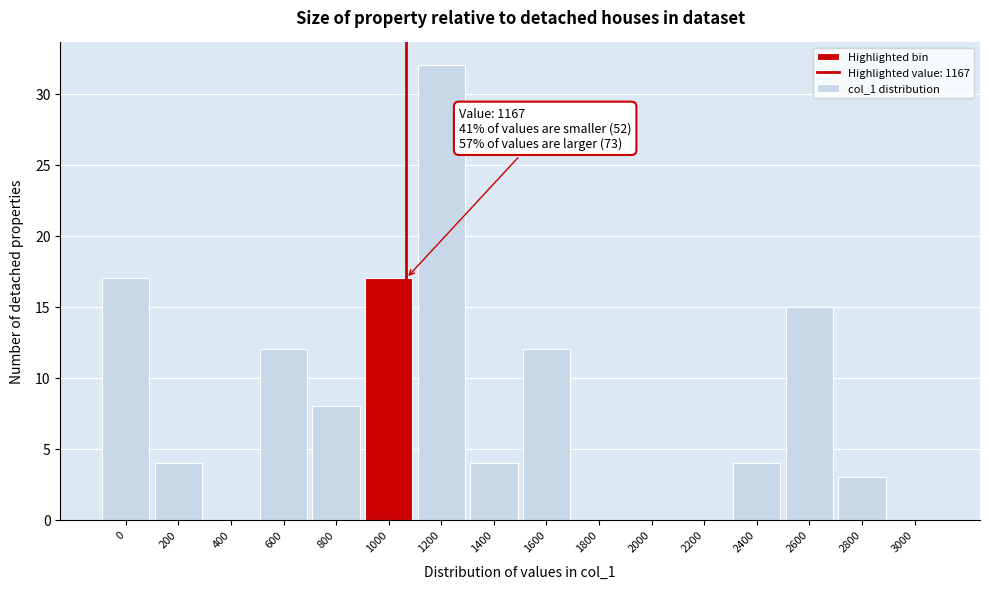

Reading right to left, list all the values displayed in this chart.

3000=0	2800=3	2600=15	2400=4	2200=0	2000=0	1800=0	1600=12	1400=4	1200=32	1000=17	800=8	600=12	400=0	200=4	0=17